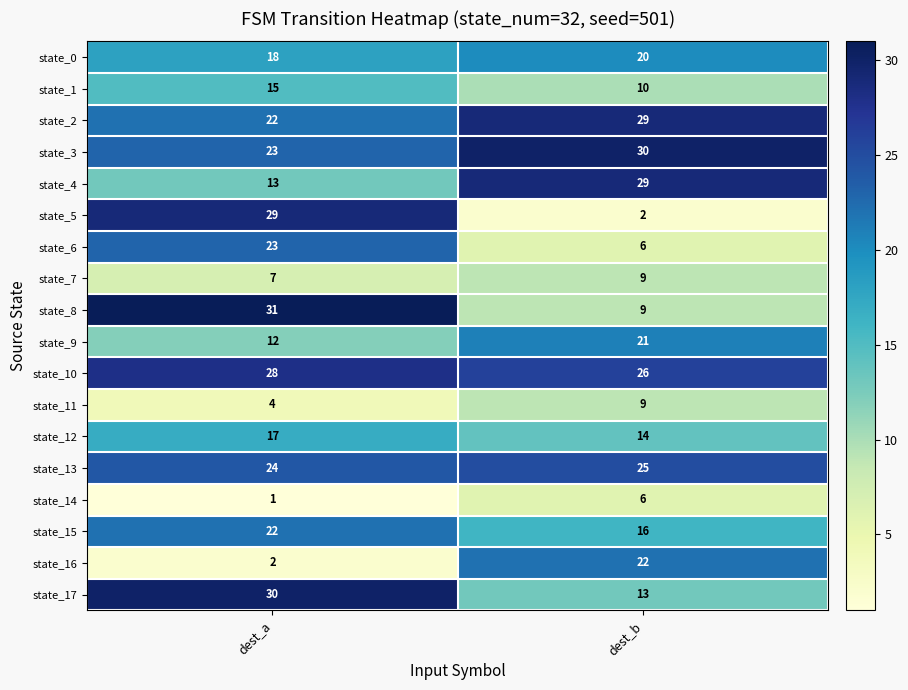

What is the average value of the state_14 series?

4